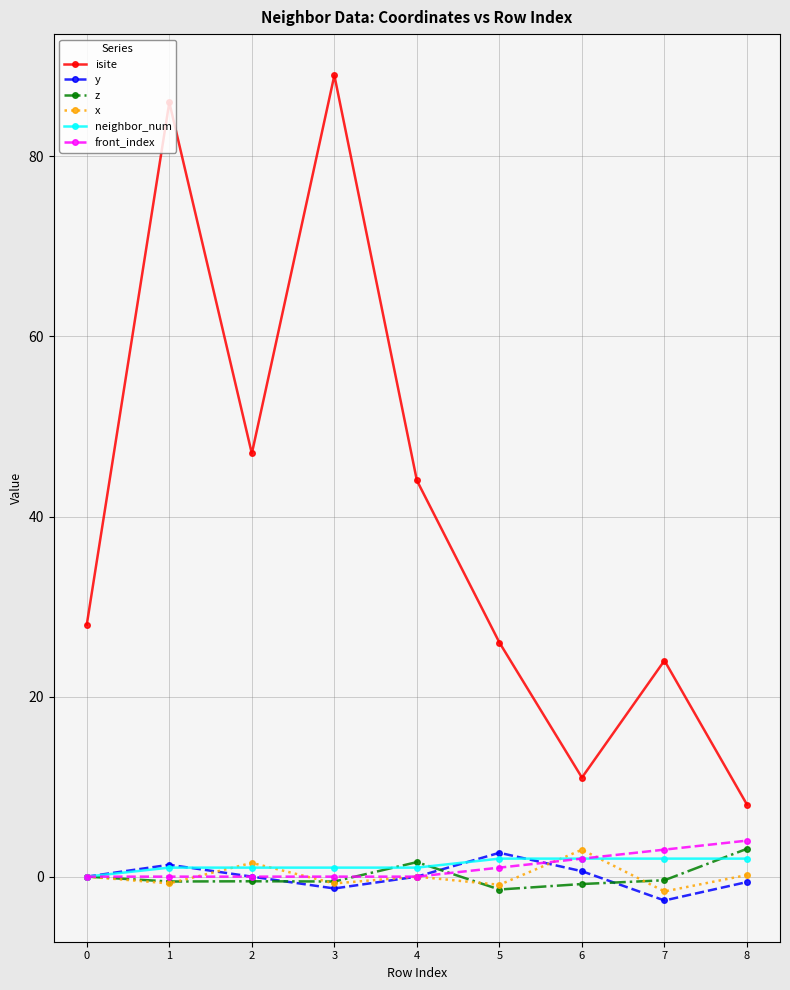

What is the spread (max minus min) of values at 5?

27.4